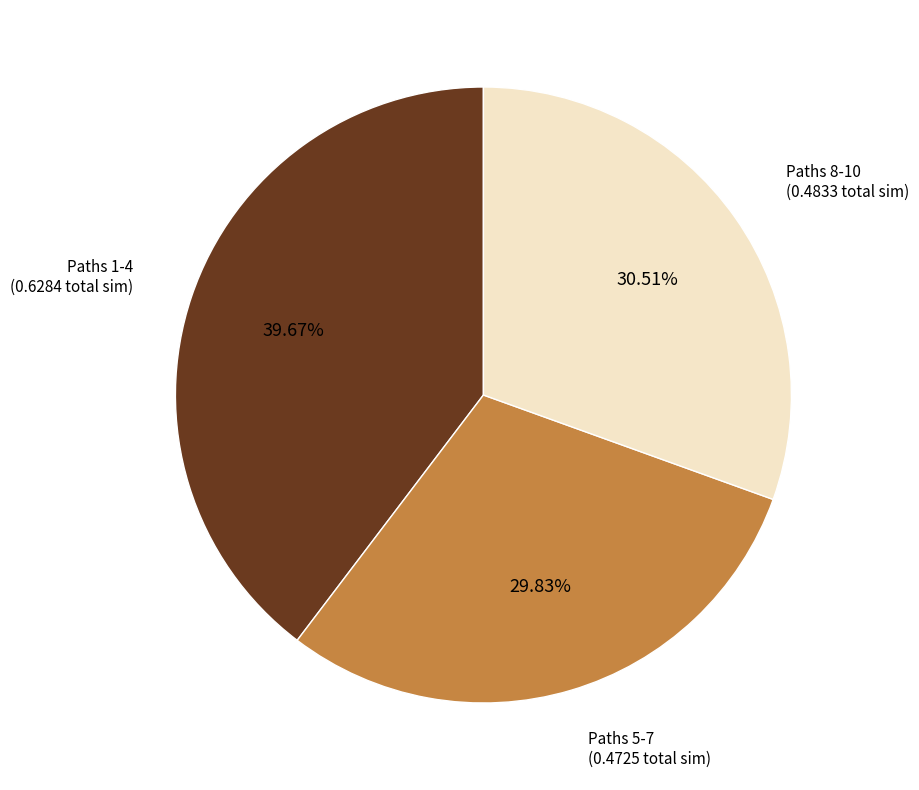

Does any single category account for the majority?

No